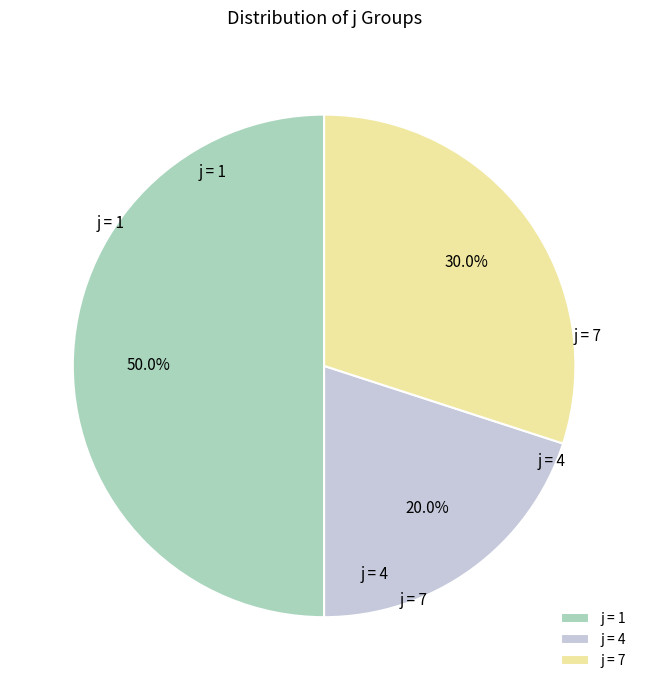

Is j = 4 the majority of the pie?

No